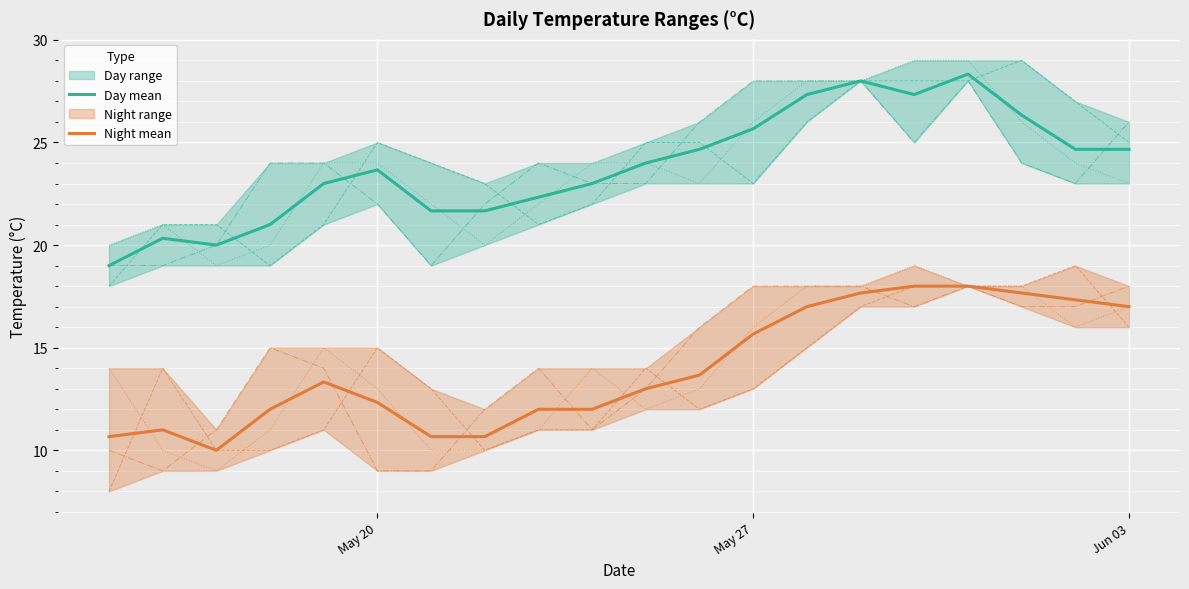

Where is the first local minimum for night2?

2024-05-17